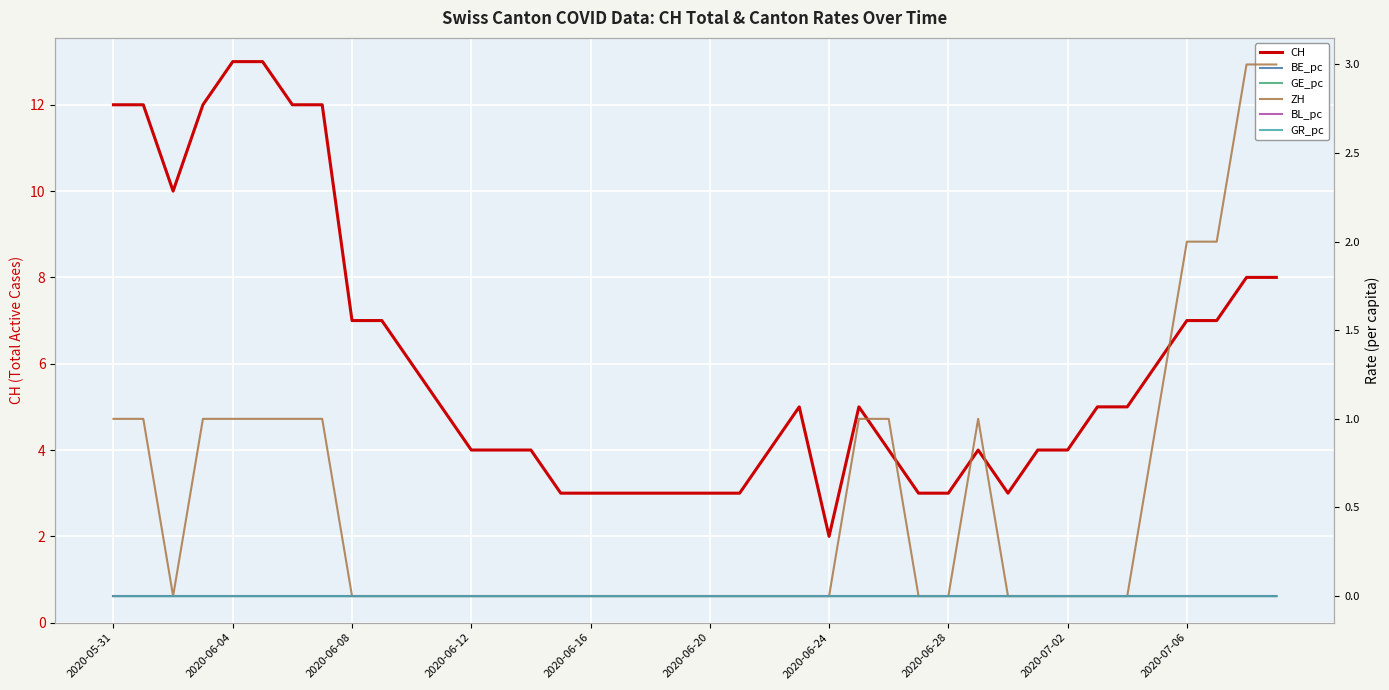

The value of CH at 2020-06-04 is 21. True or false?

False